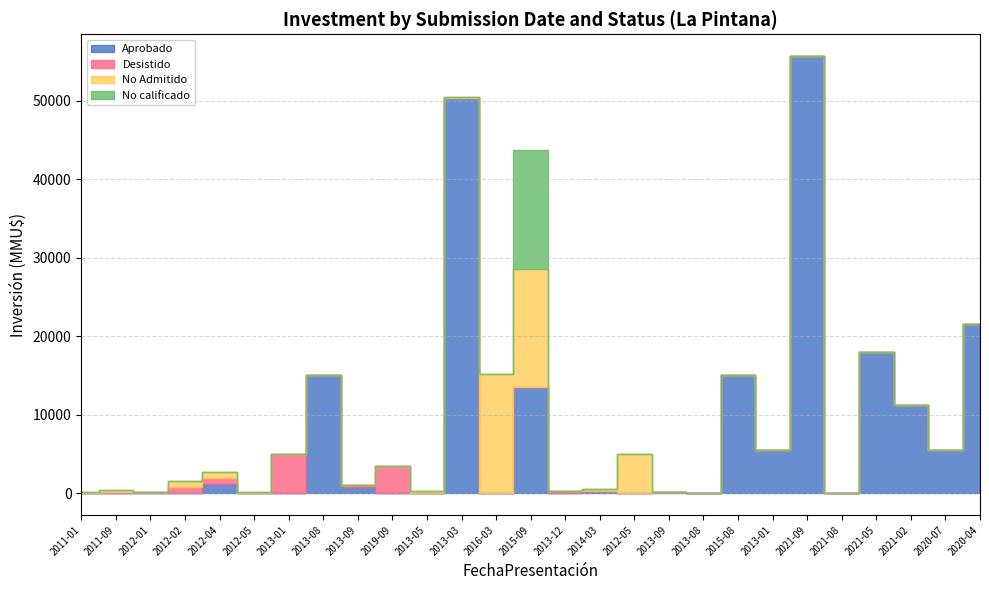

What are all the series names shown in the legend?

Aprobado, Desistido, No Admitido, No calificado